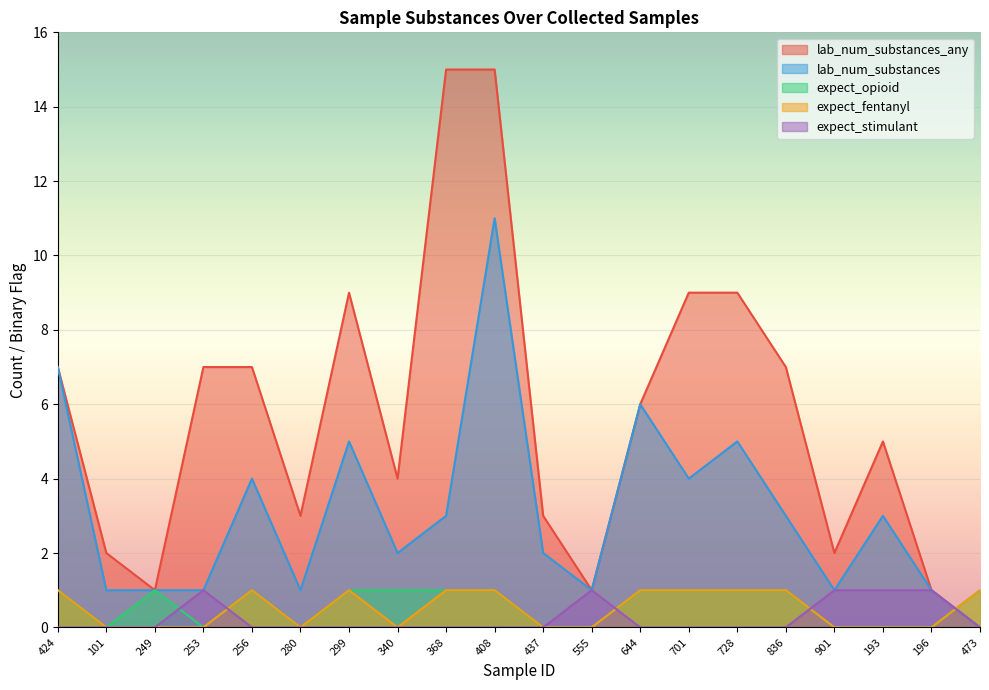

What position from the left is 555?

12